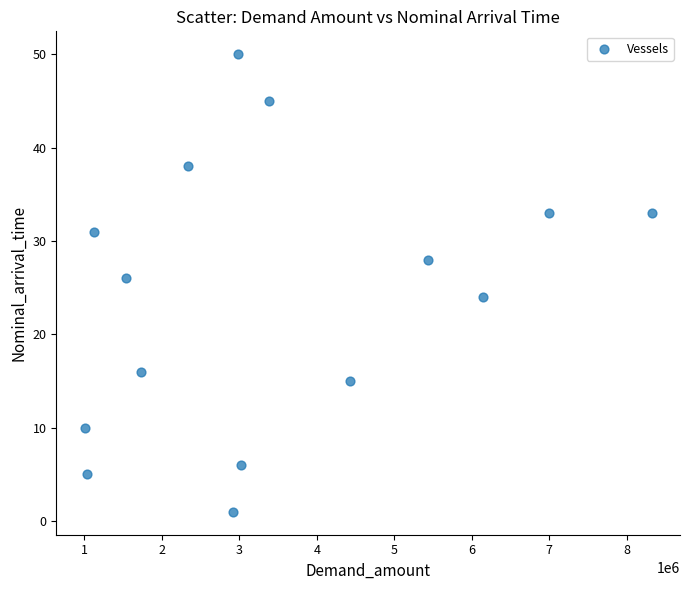

What is the range of X values (max minus min)?

7316537